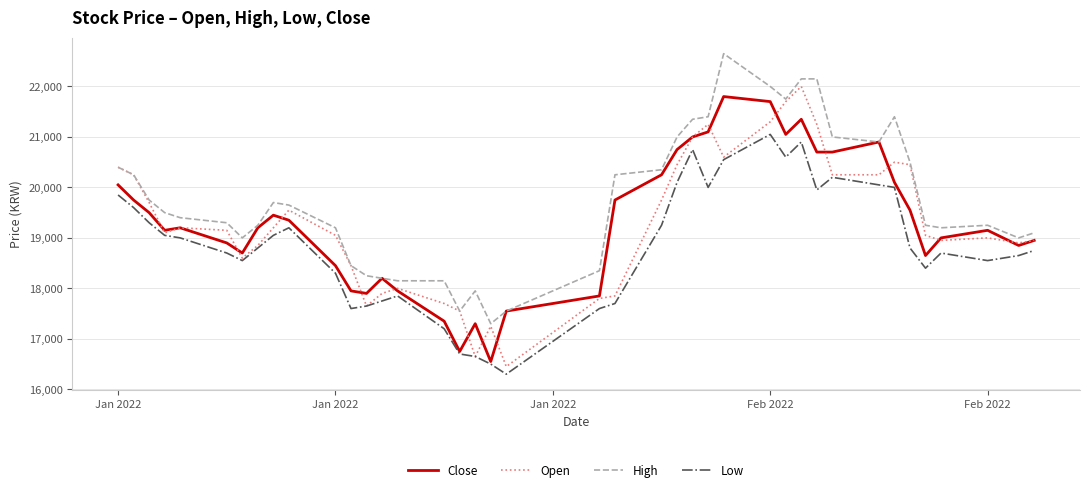

What is the smallest value displayed?

16300